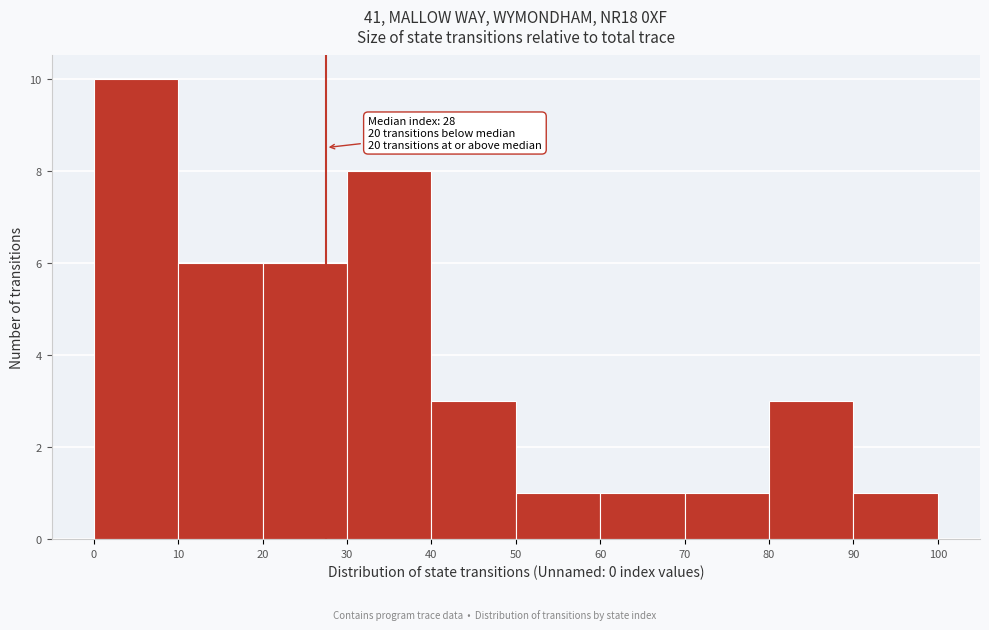

Which range on the x-axis has the tallest bar?

0 to 10